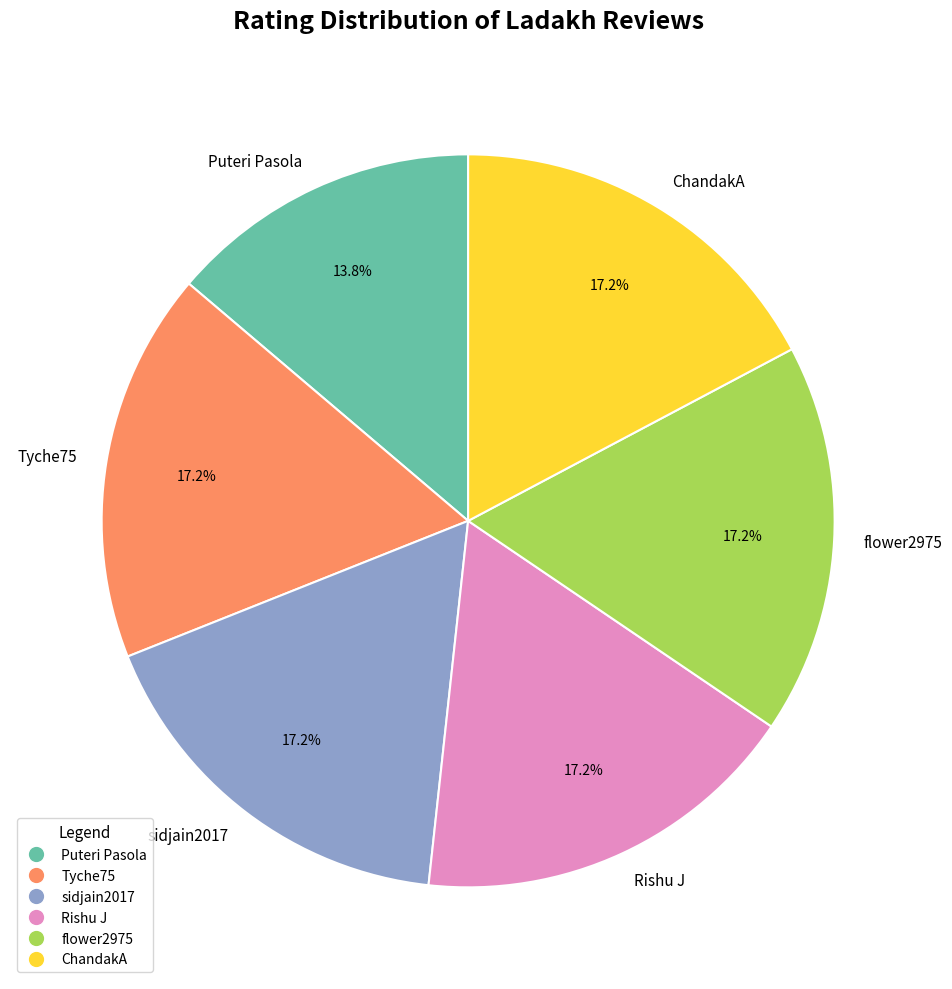

How many segments does this pie chart have?

6